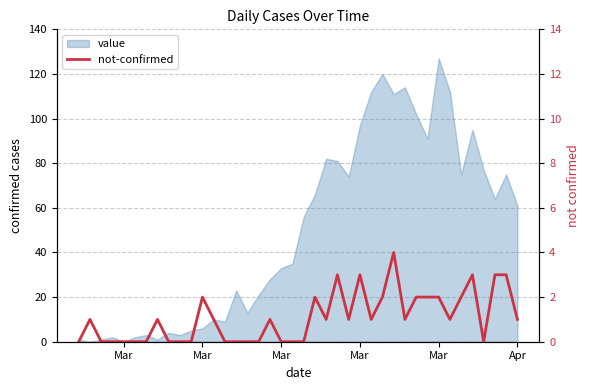

Read the value at Mar.

1